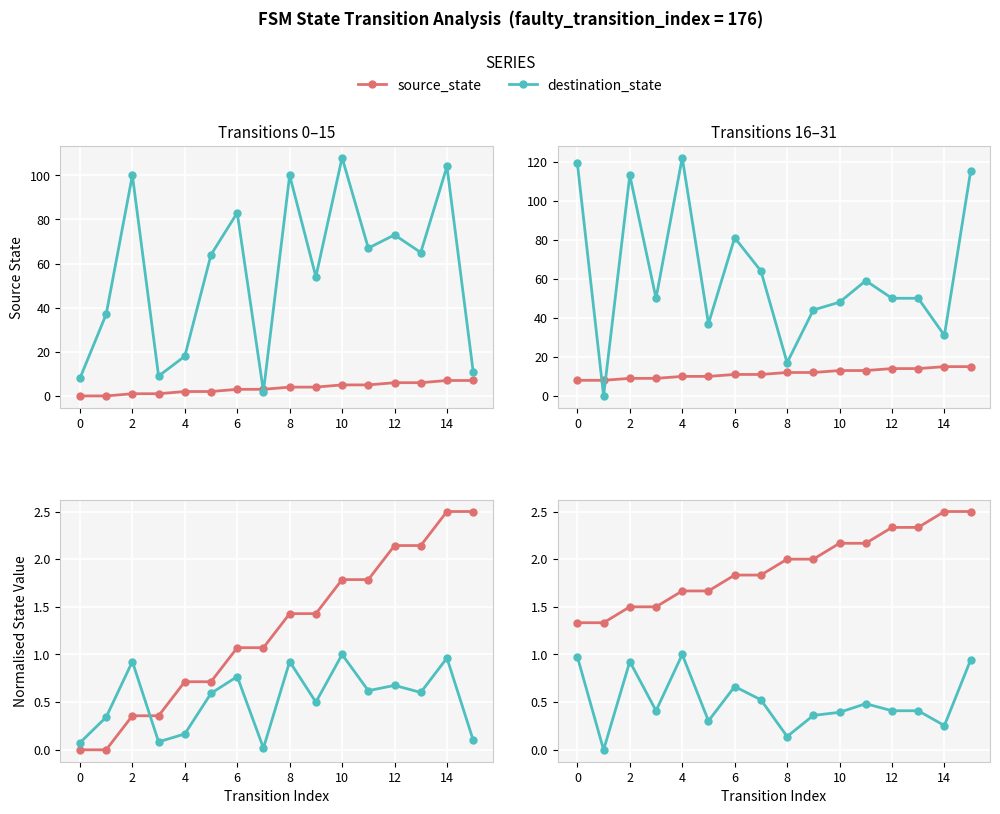

How many values in the source_state series are below 12?

8